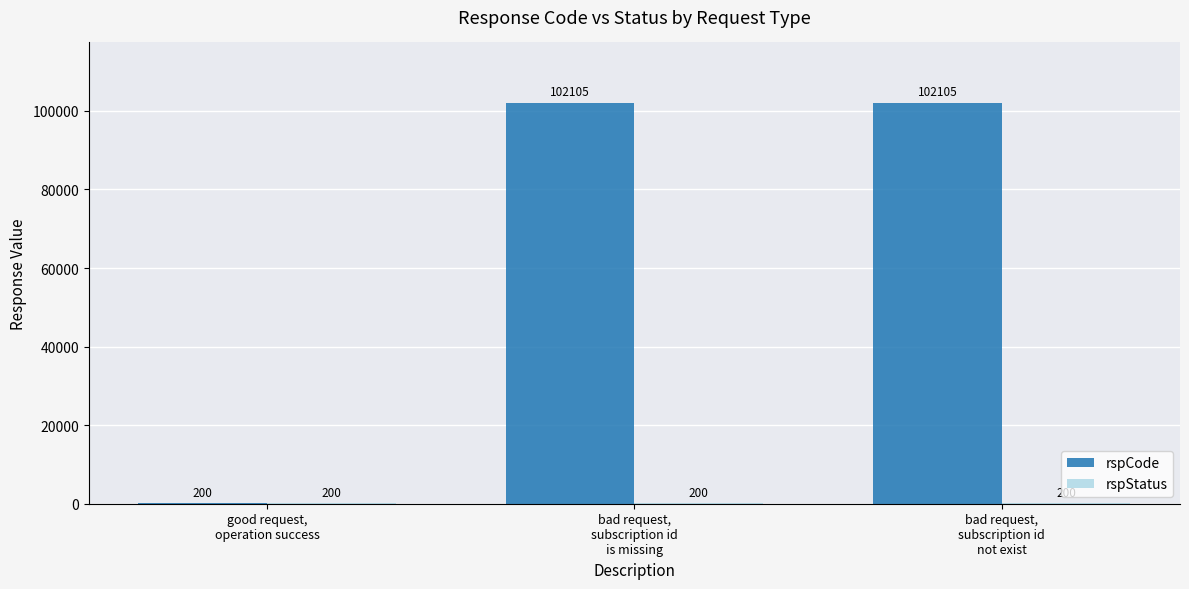

What is the maximum value for rspCode?

102105